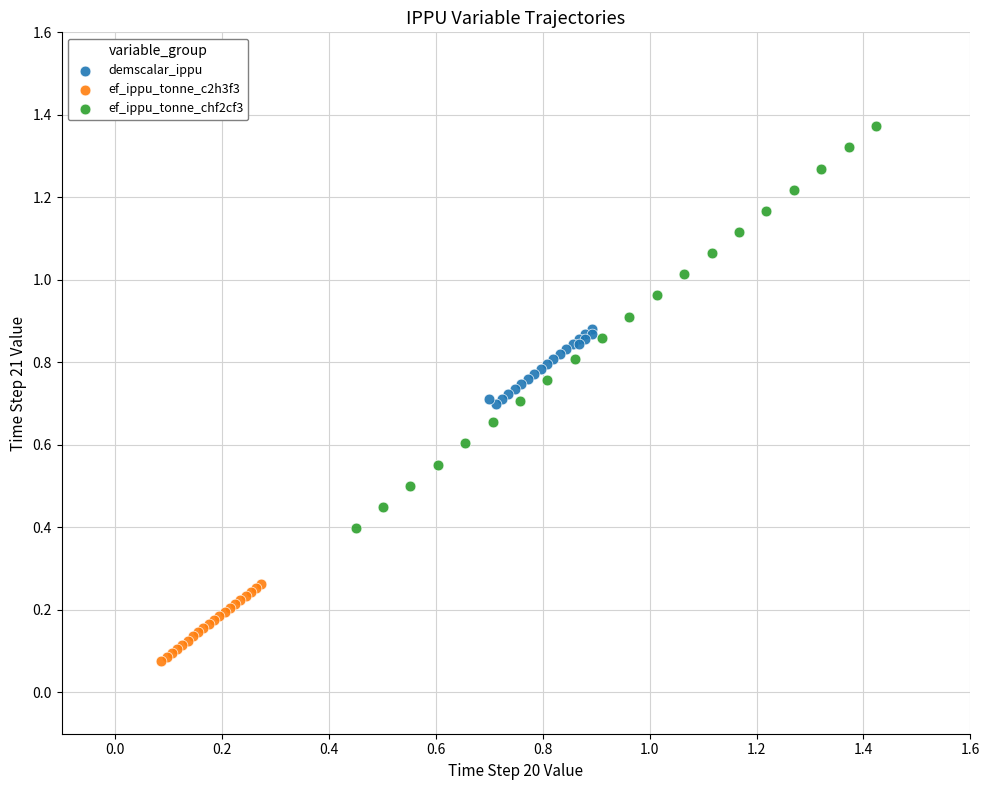

Which series contains the lowest Y value?

ef_ippu_tonne_c2h3f3